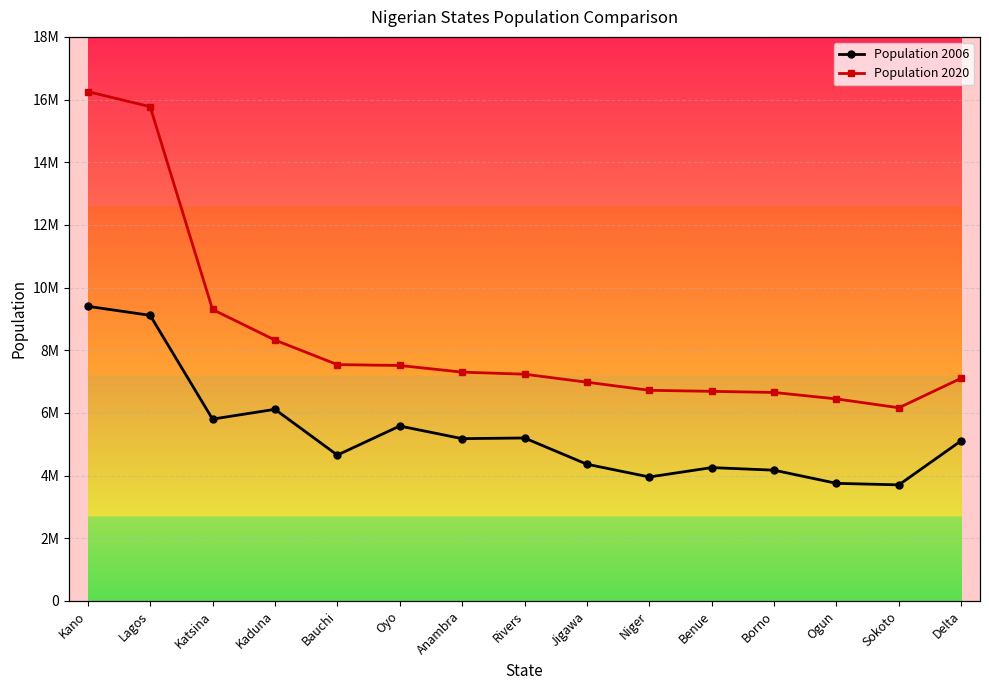

Rank the series at Katsina from highest to lowest value.

Population 2020, Population 2006